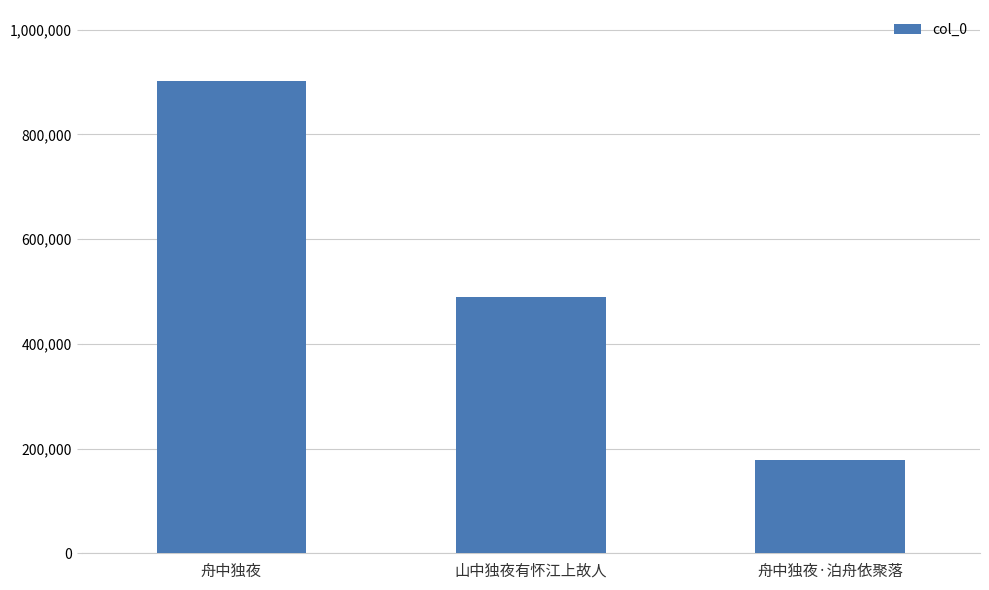

What is the label of the 3rd bar from the left?

舟中独夜·泊舟依聚落